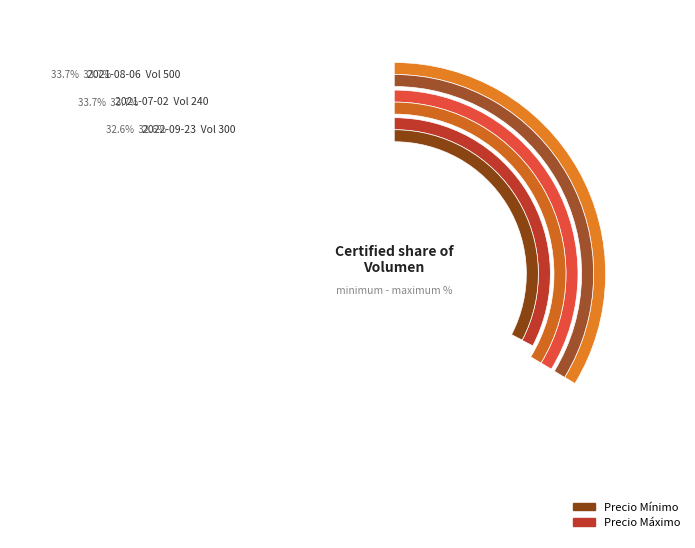

Rank the series by their maximum value, from highest to lowest.

Precio maximo, Precio minimo